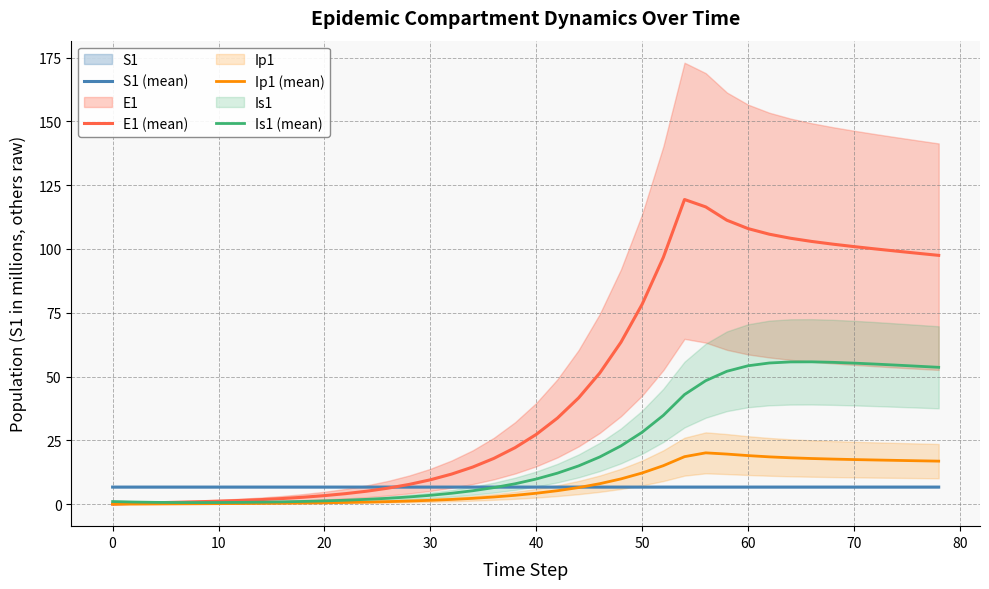

True or false: Is1 (mean) and S1 (mean) cross at least once.

True